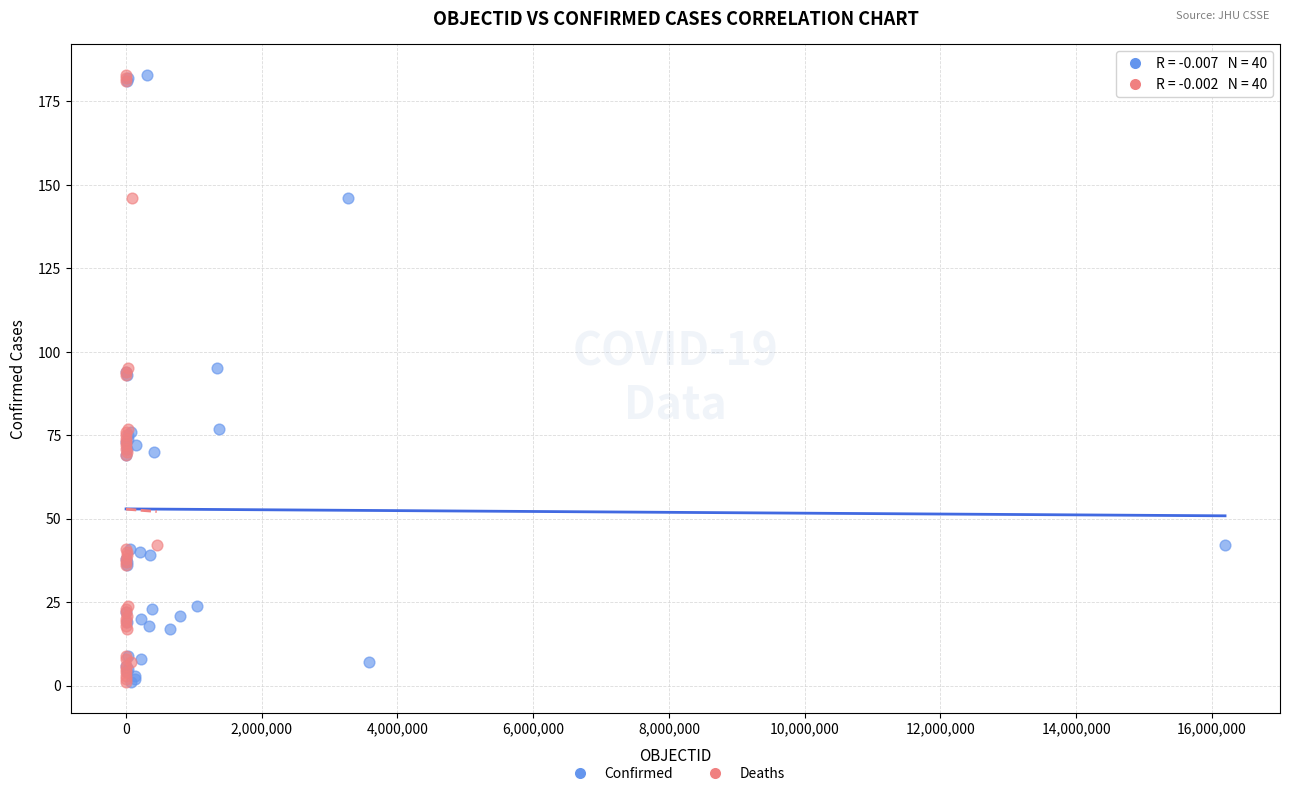

What are all the series names shown in the legend?

Confirmed, Deaths